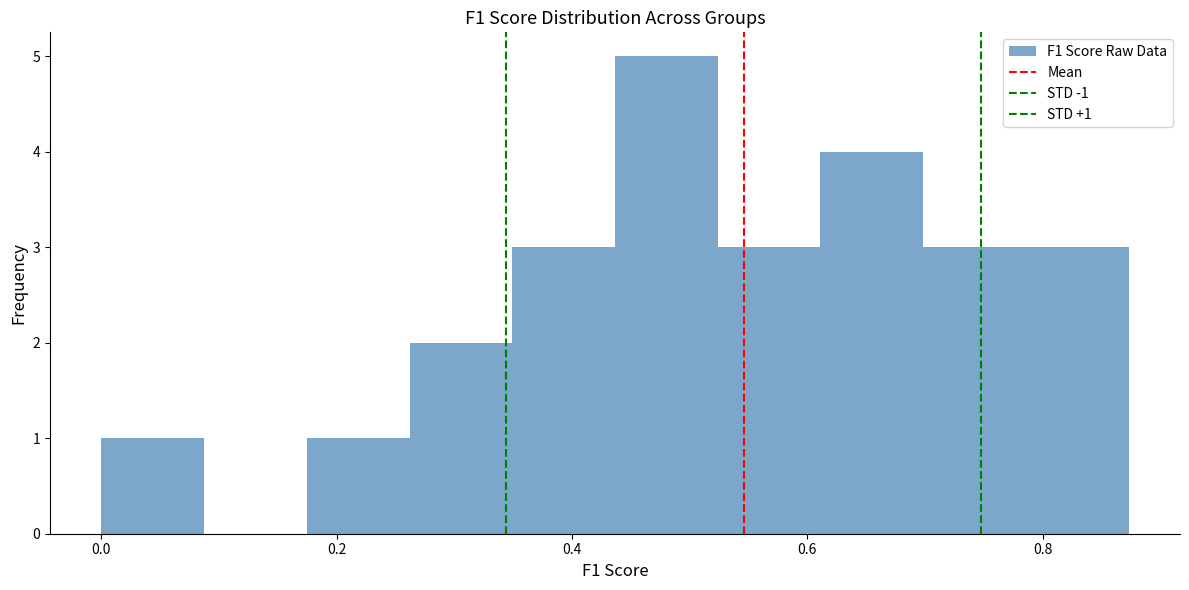

Which range on the x-axis has the tallest bar?

0.44 to 0.52